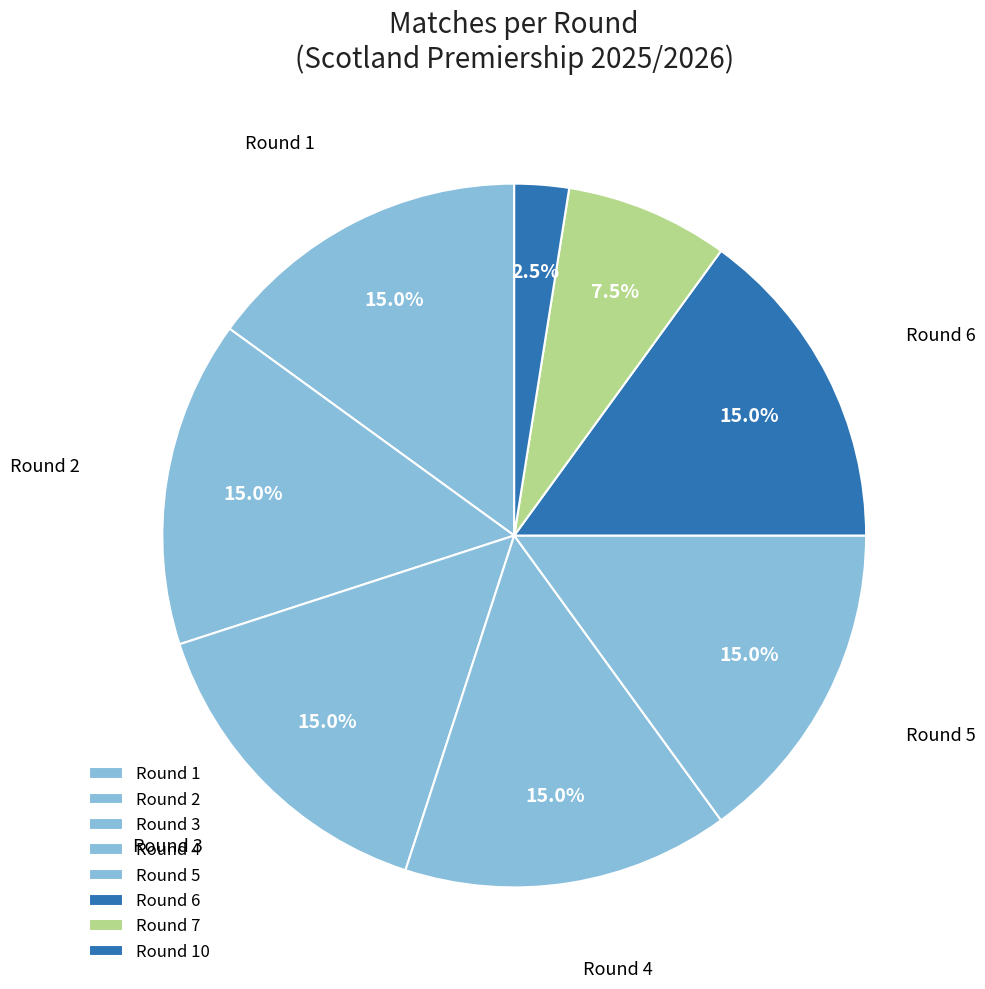

Is there a majority slice in this chart?

No